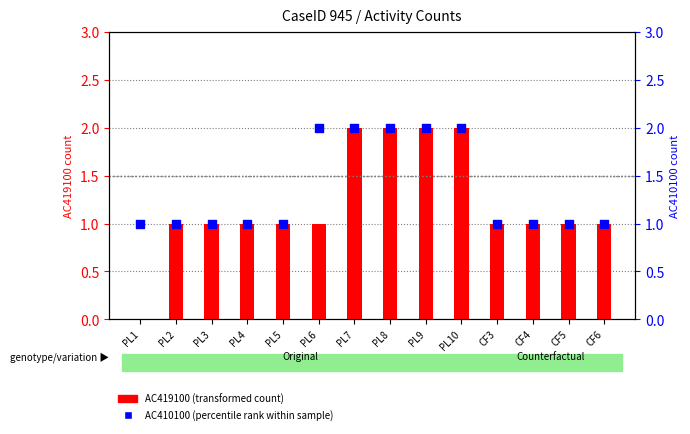

Which series contains the lowest Y value?

AC419100 (transformed count)